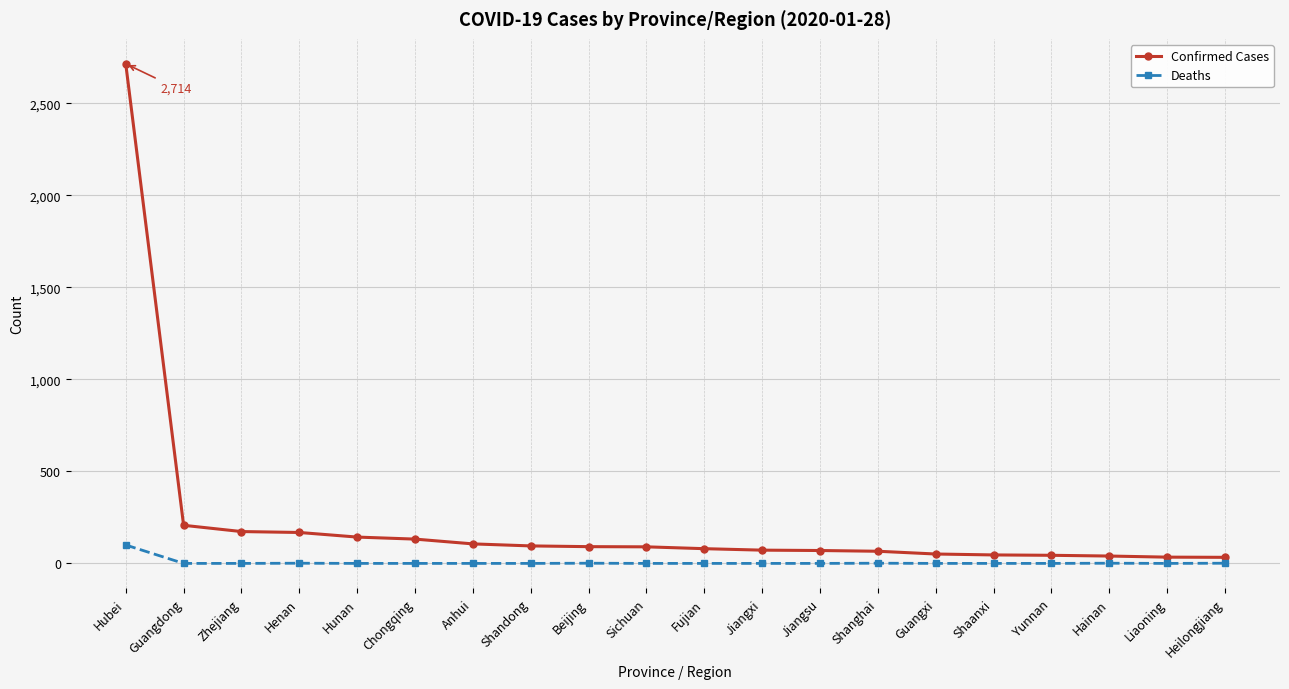

Which label corresponds to the largest value in the chart?

Hubei